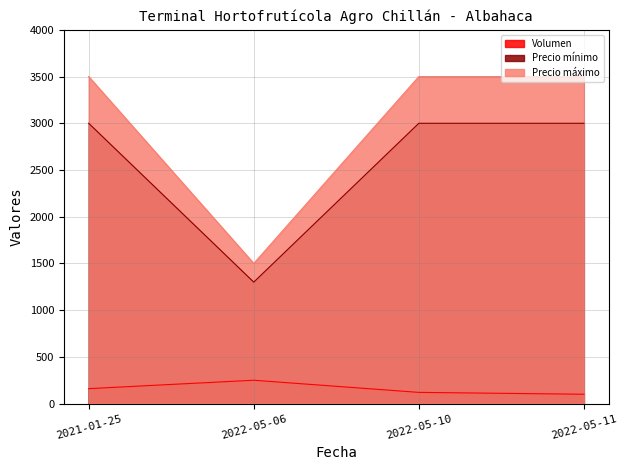

True or false: Precio mínimo and Precio máximo intersect in this chart.

False